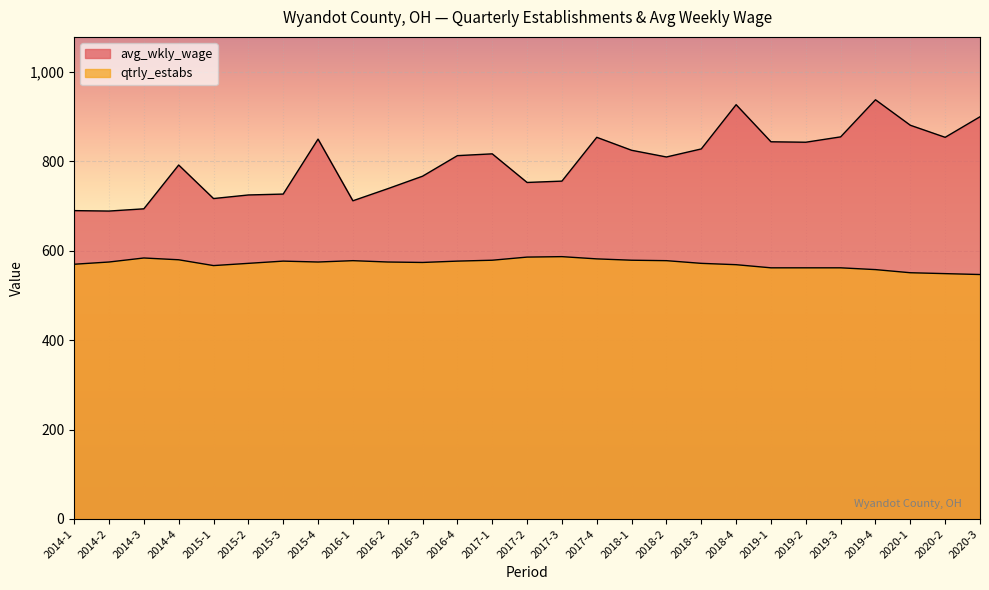

At which category does the chart reach its peak across all series?

2019-4